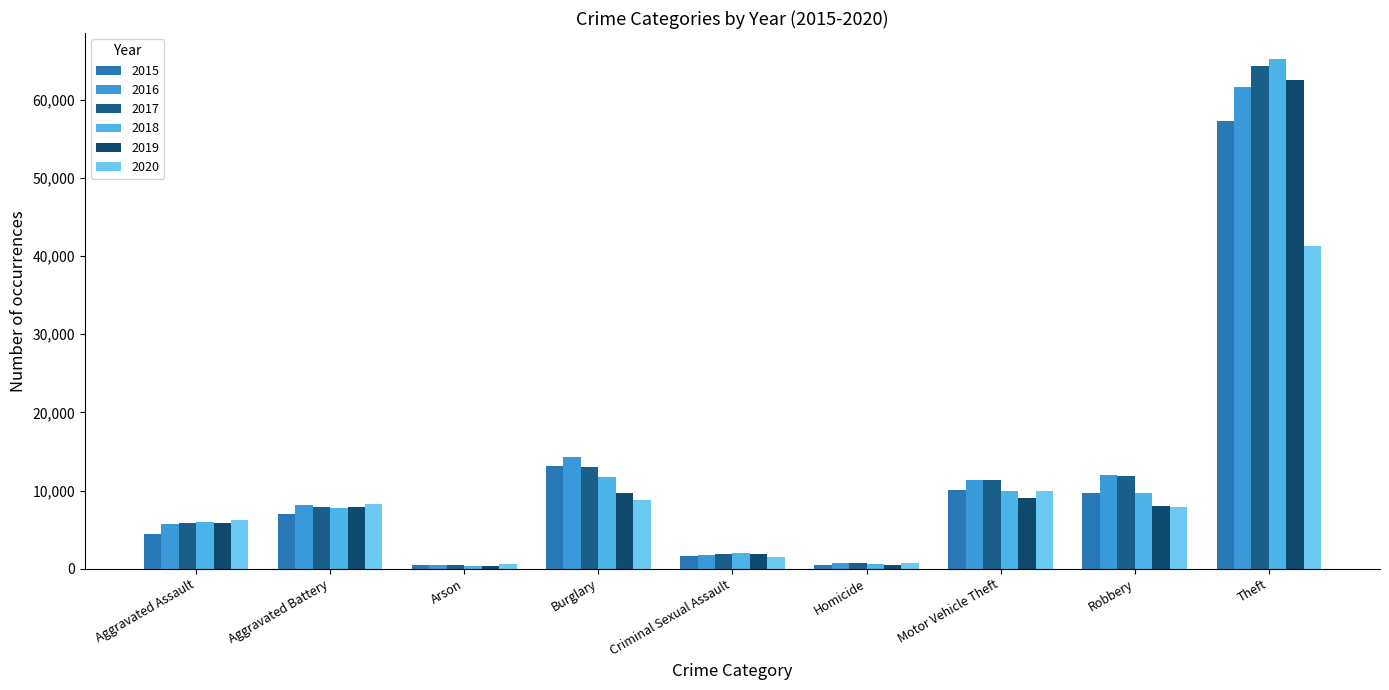

At which category does the chart reach its peak across all series?

Theft